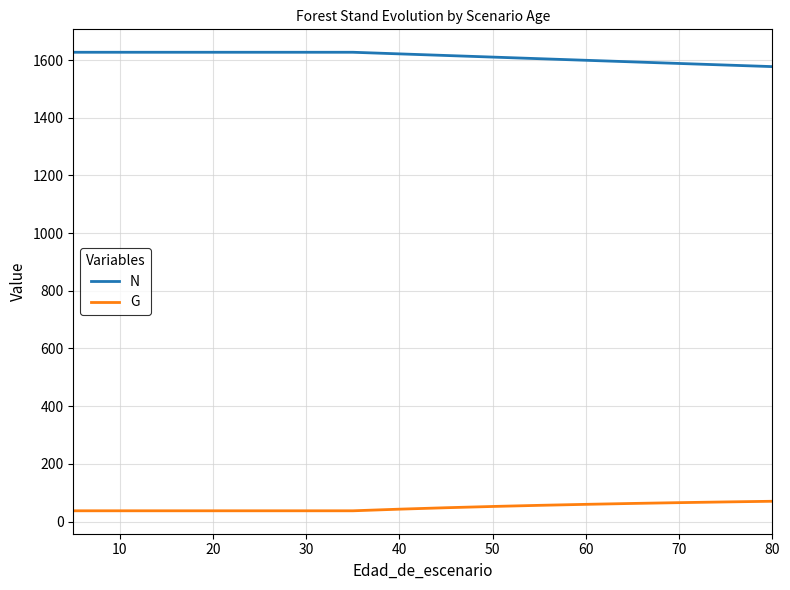

True or false: G and N intersect in this chart.

False